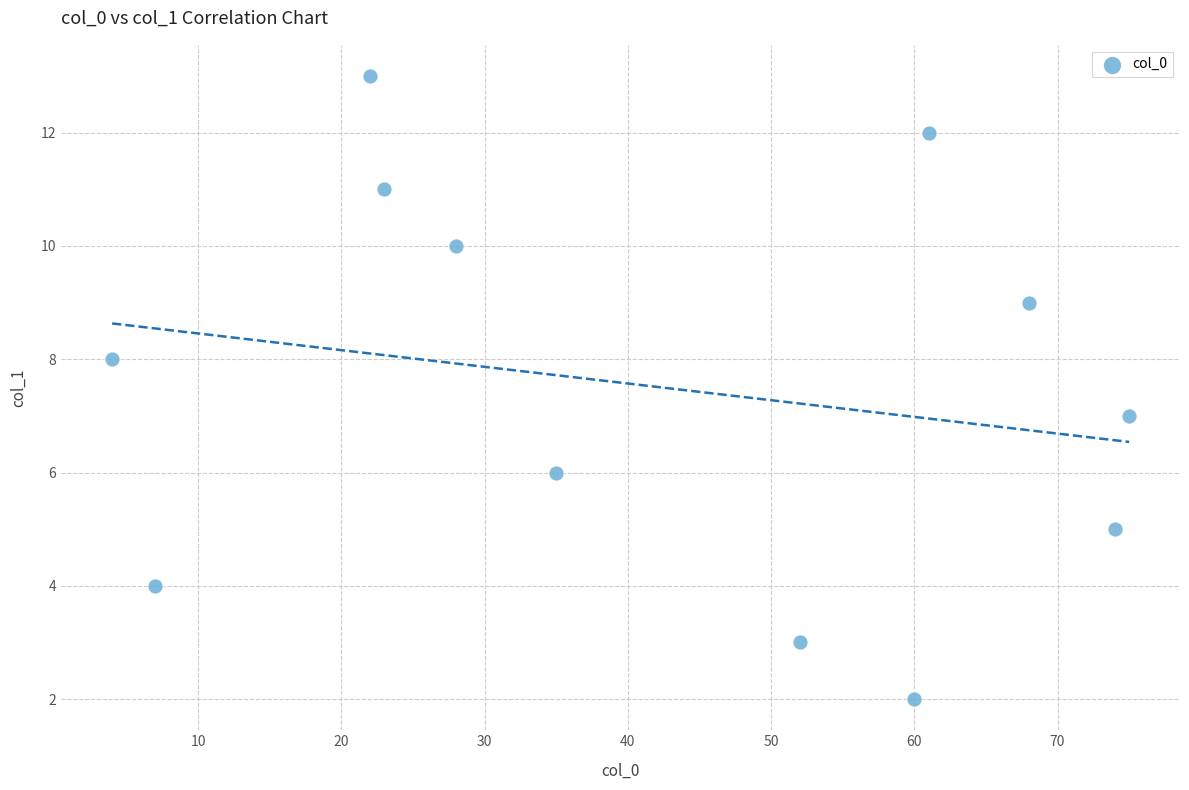

What is the range of X values (max minus min)?

71.0